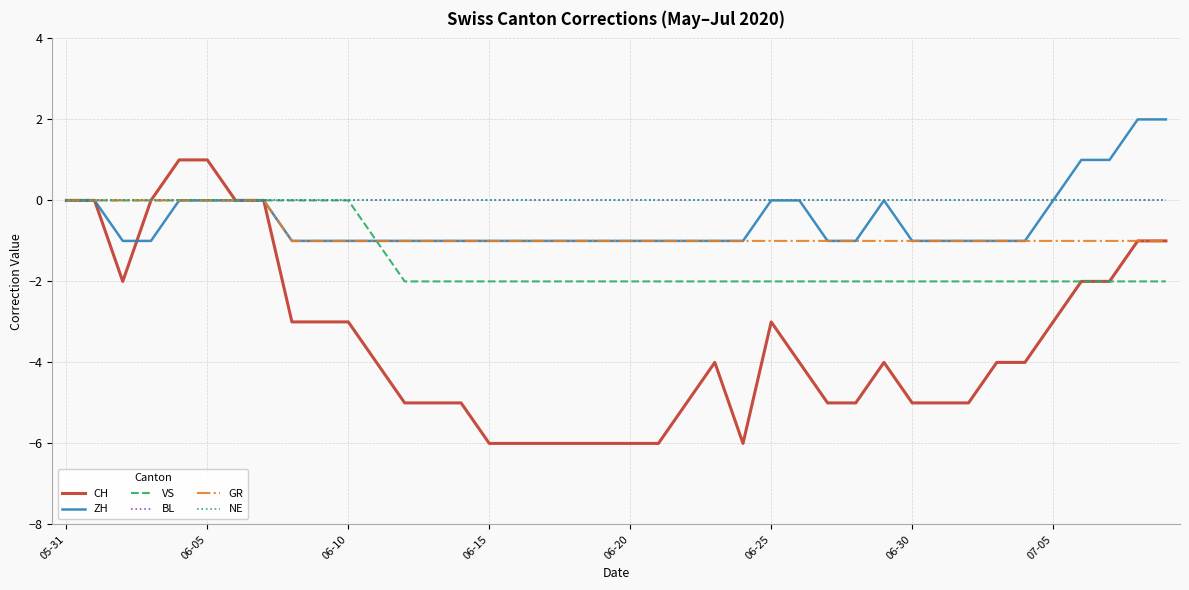

Is this an area chart (filled region under the line)?

No